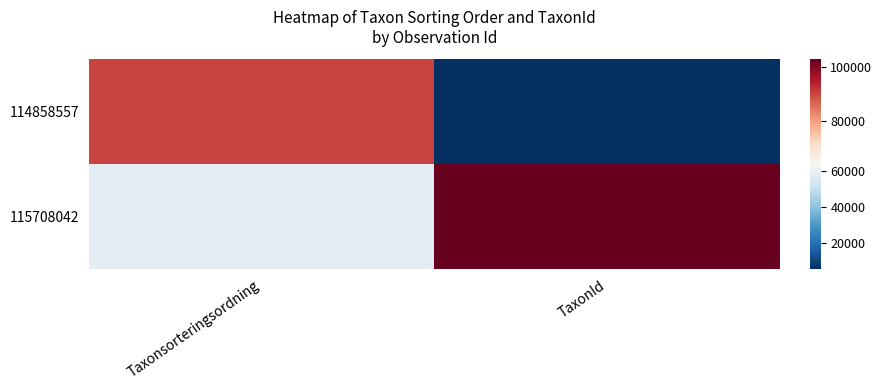

At how many categories does at least one series exceed 50673?

2